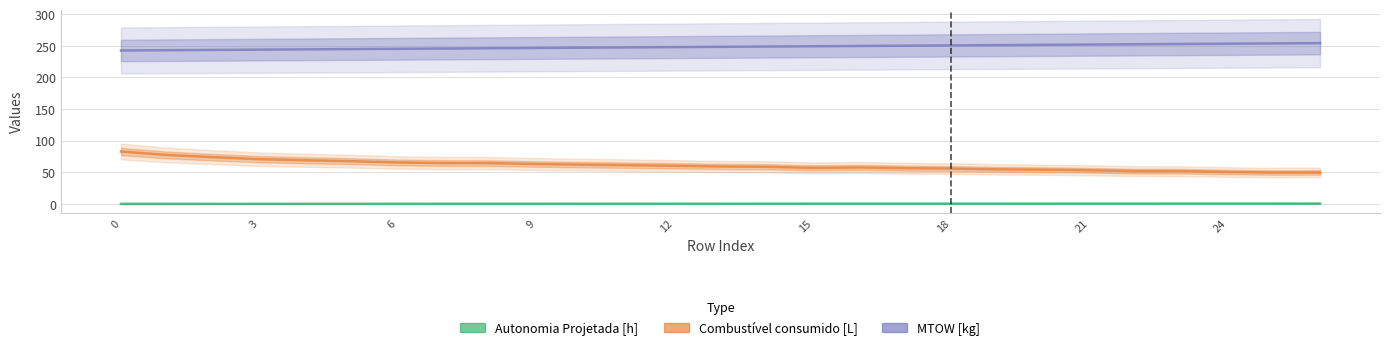

True or false: Autonomia Projetada [h] and MTOW [kg] intersect in this chart.

False